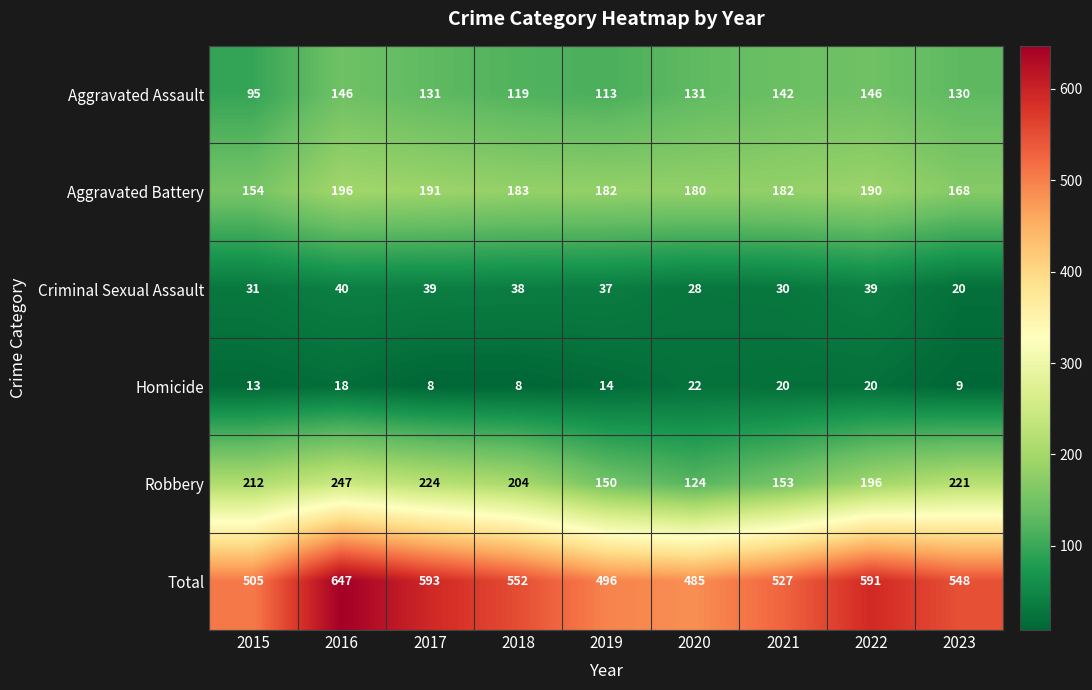

At which label is Total closest to 566?

2018